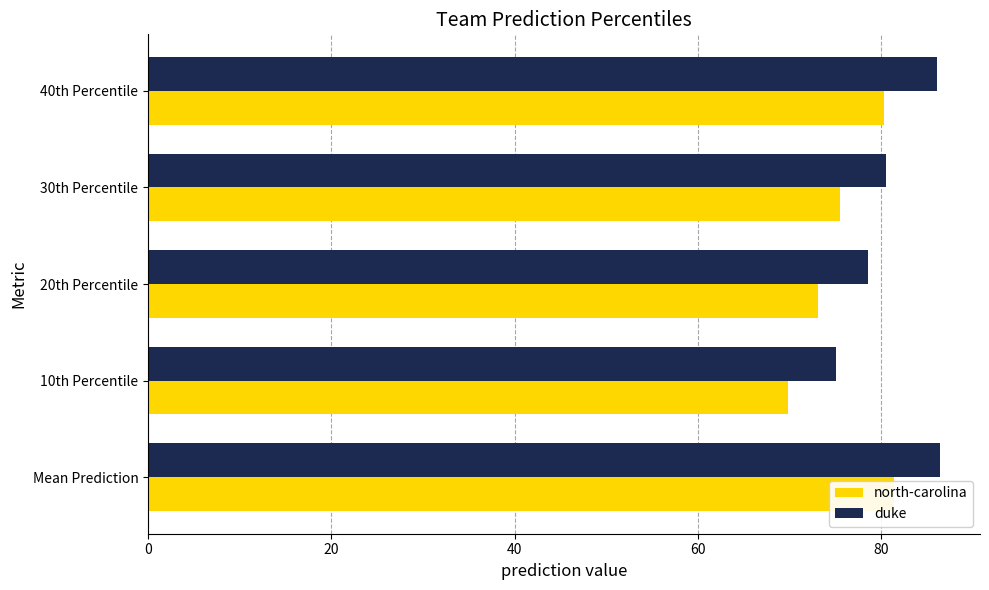

What is the average value of the duke series?

81.3